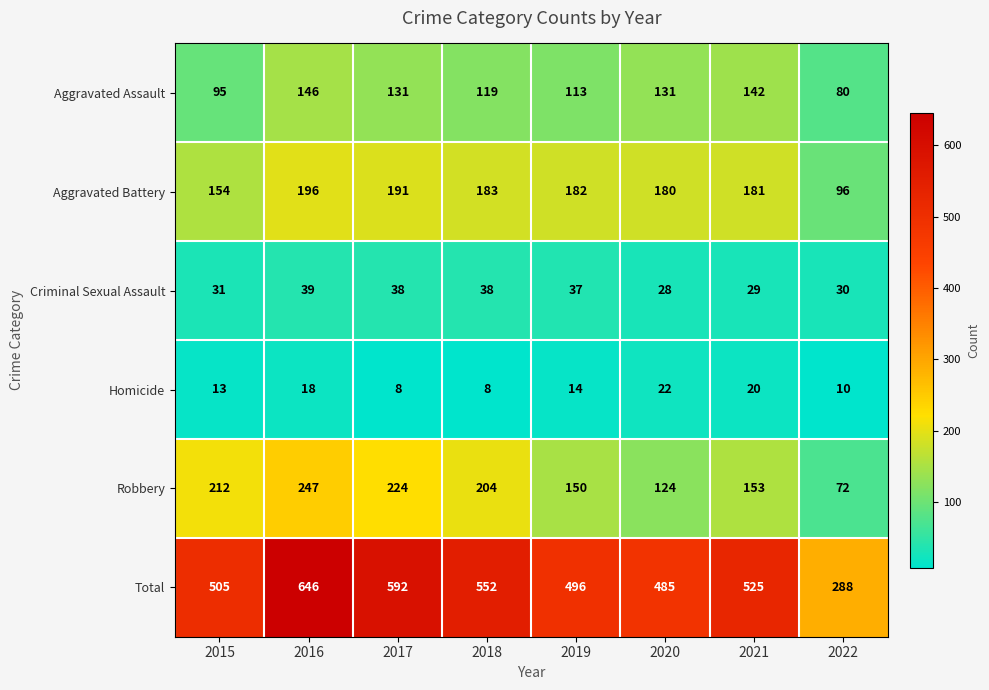

What is the sum of the Criminal Sexual Assault values at 2021 and 2020?

57